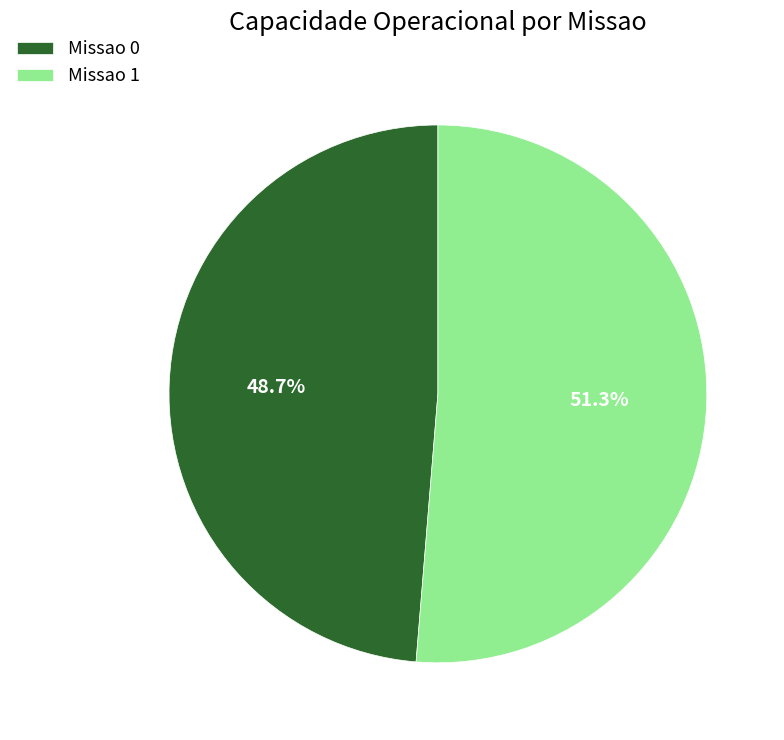

Is the sum of Missao 0 and Missao 1 greater than half?

Yes